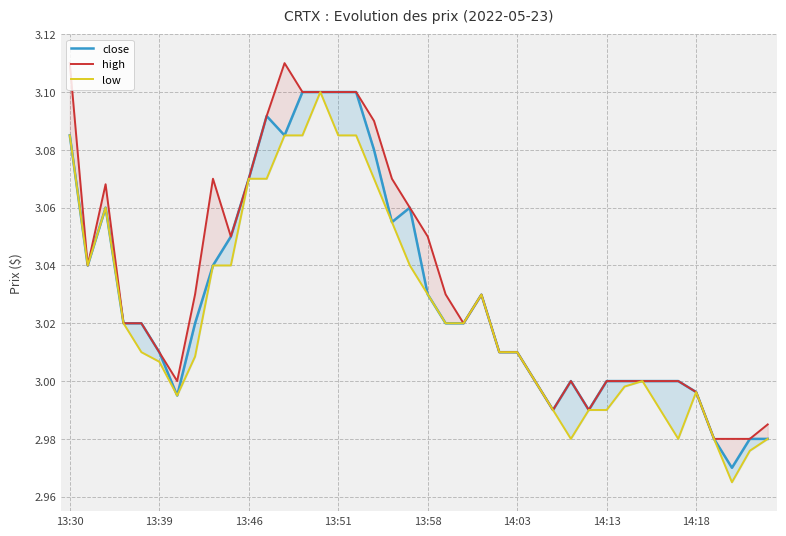

Which series has the largest total across all categories?

high